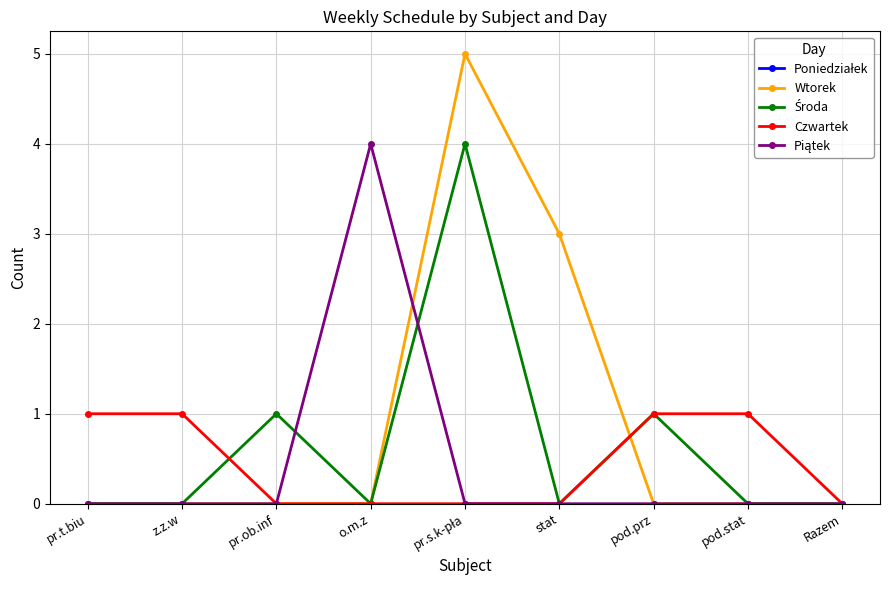

Which series has the largest total across all categories?

Wtorek